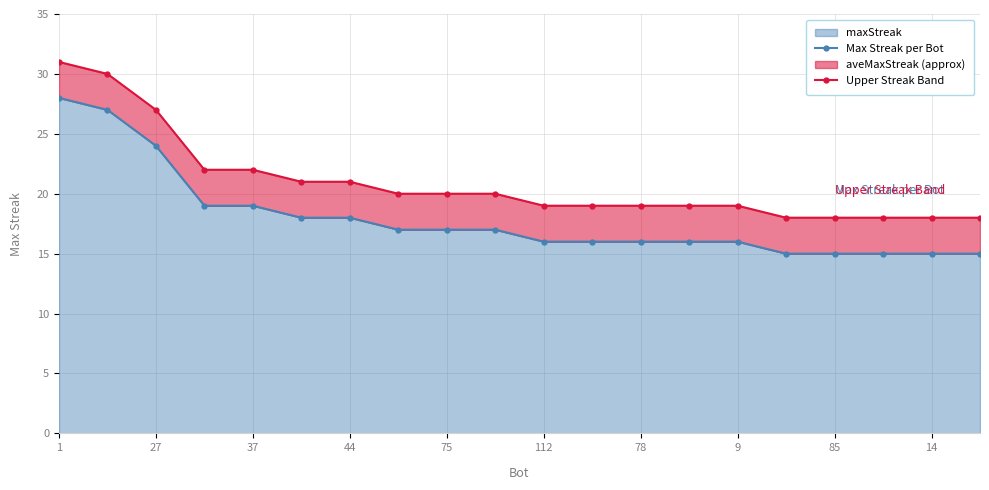

At 1, list the series in order from largest to smallest.

Upper Streak Band, Max Streak per Bot